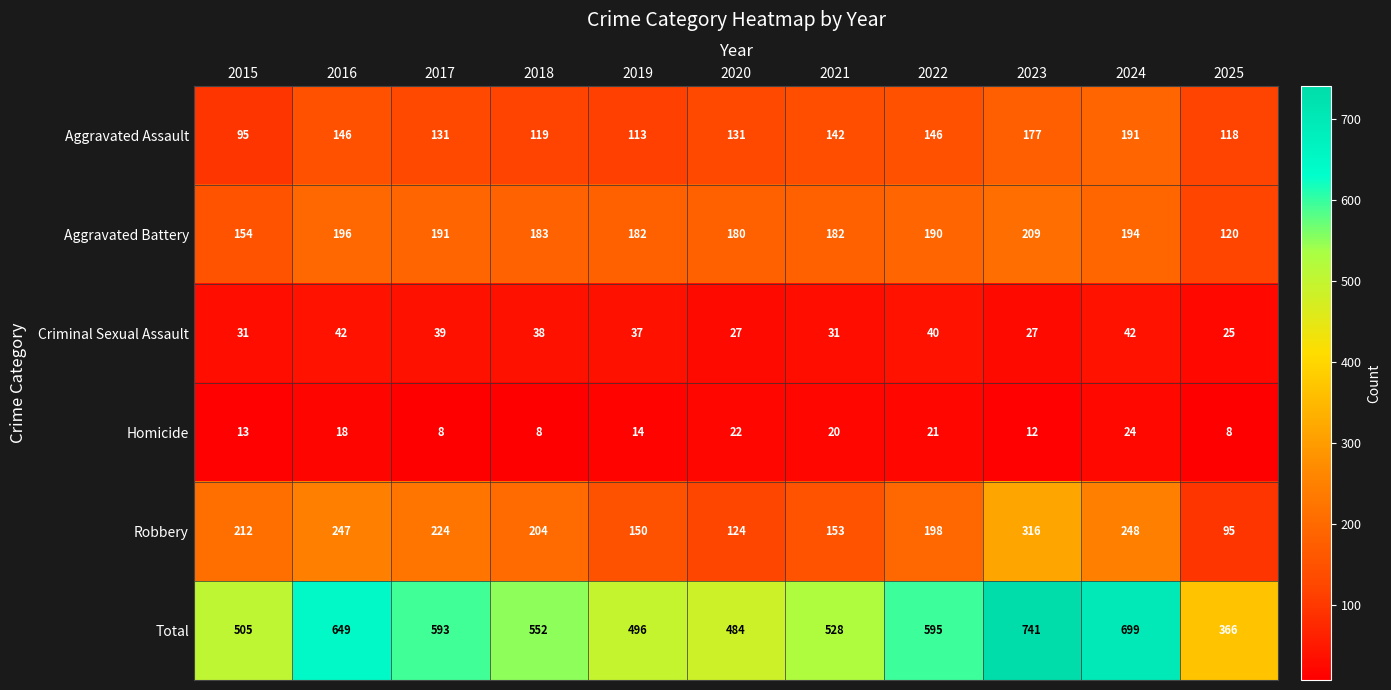

Which series has the largest total across all categories?

Total